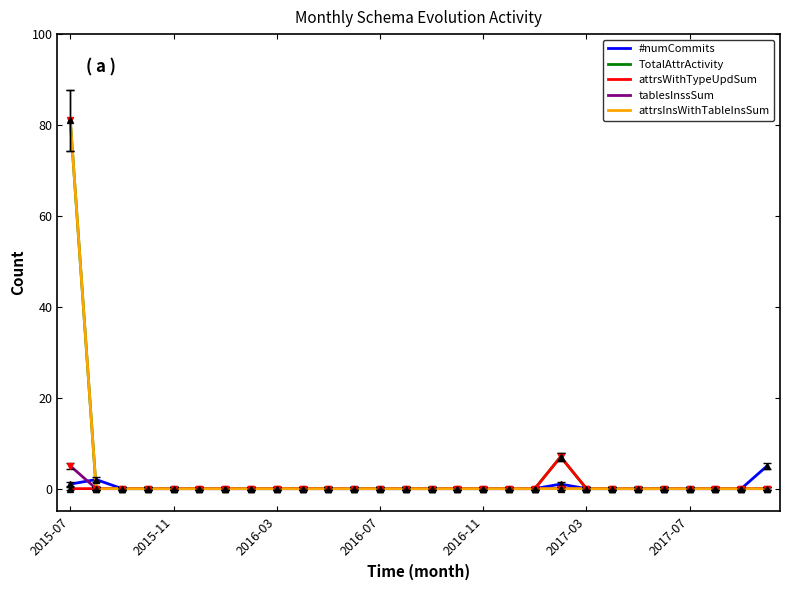

What is the greatest value displayed?

81